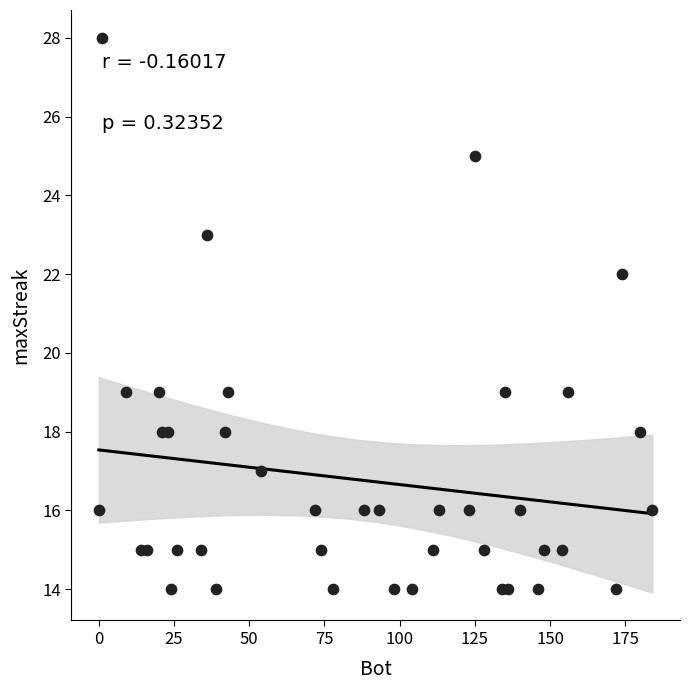

What Y value in the scatter plot is closest to 21?

22